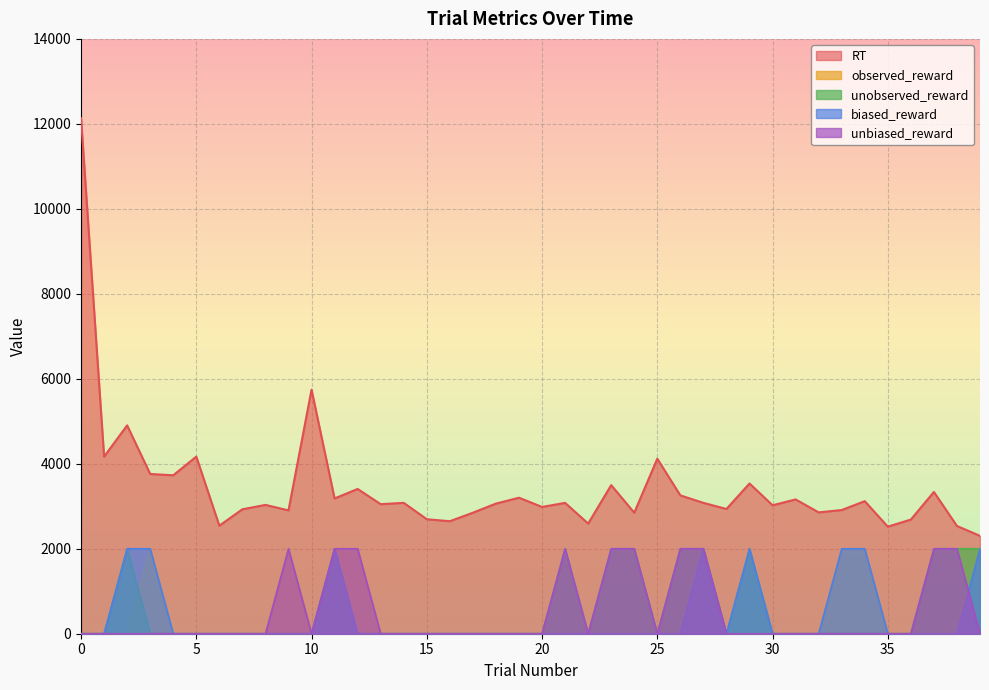

Rank the series at 27 from lowest to highest value.

observed_reward, unobserved_reward, biased_reward, unbiased_reward, RT